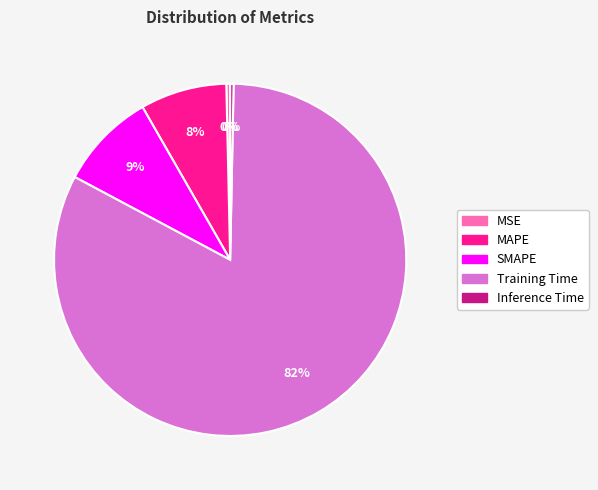

Is Training Time the majority of the pie?

Yes